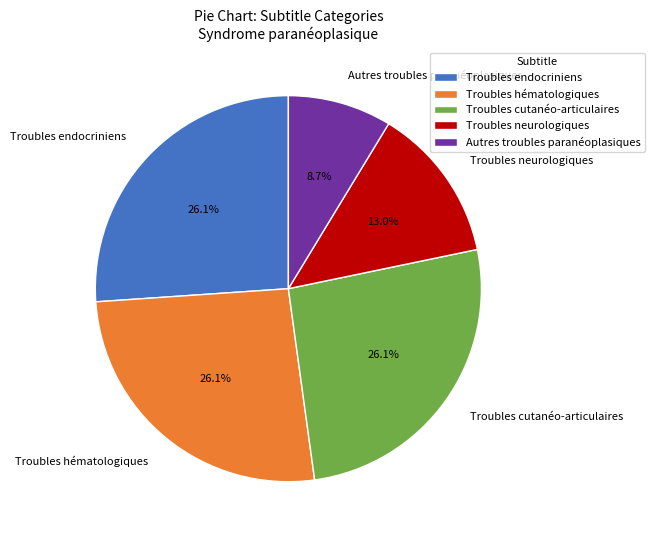

What percentage is the Troubles neurologiques slice, to the nearest percent?

13%